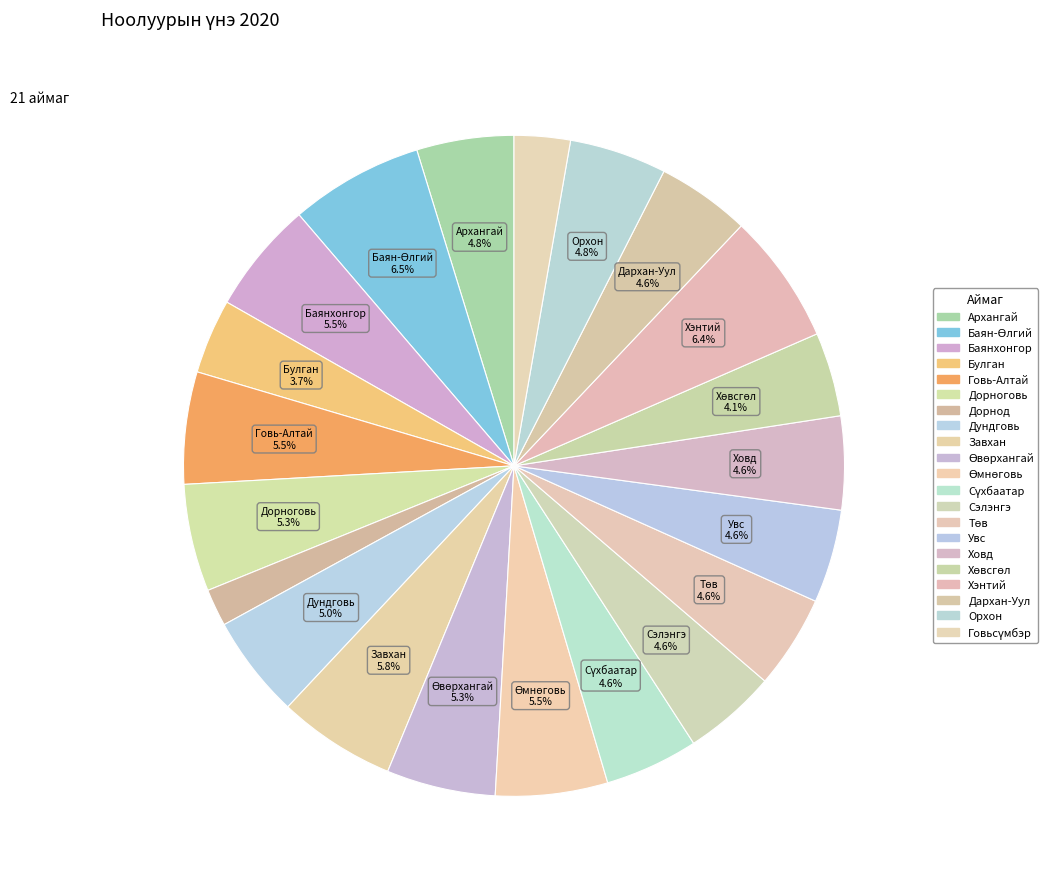

To the nearest percent, what is the average slice percentage?

5%